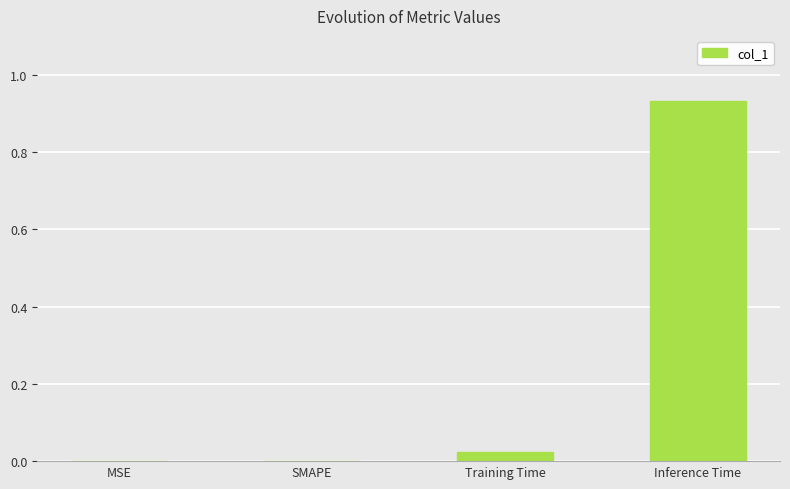

Are the bars horizontal?

No